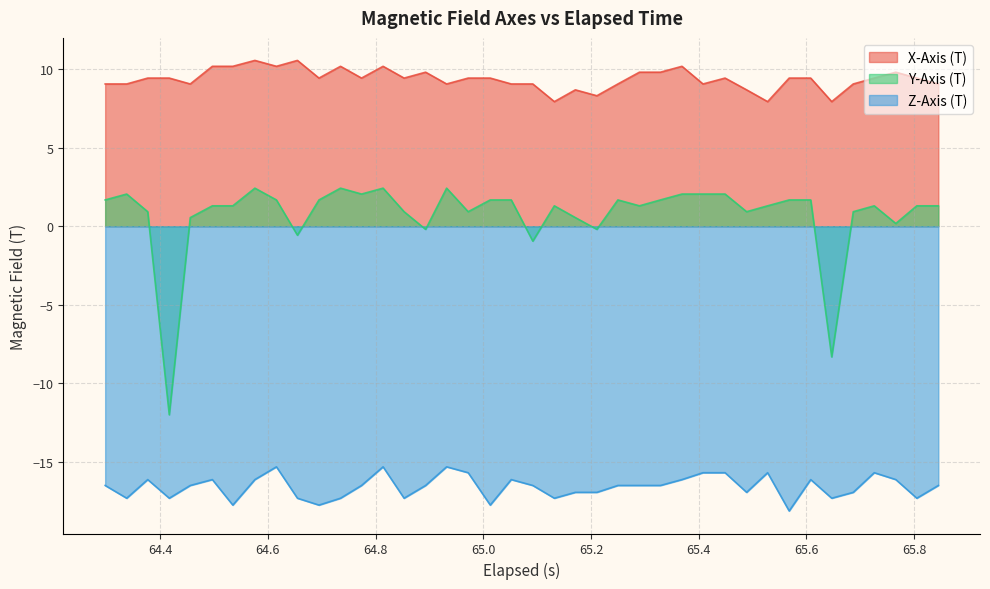

Which series has the largest total across all categories?

X-Axis (T)